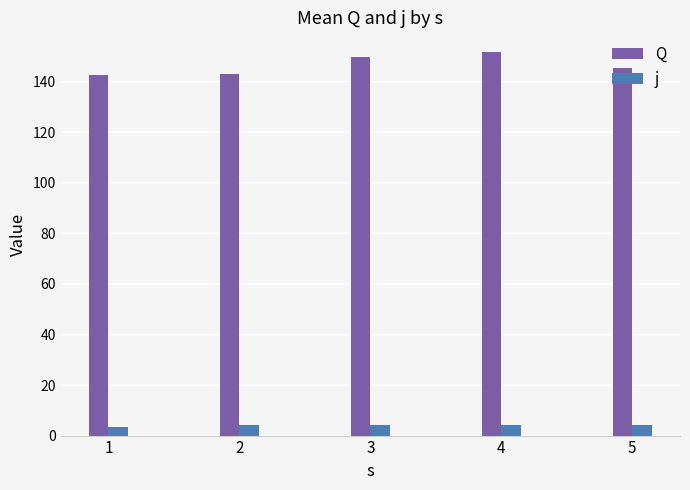

At 5, list the series in order from largest to smallest.

Q, j